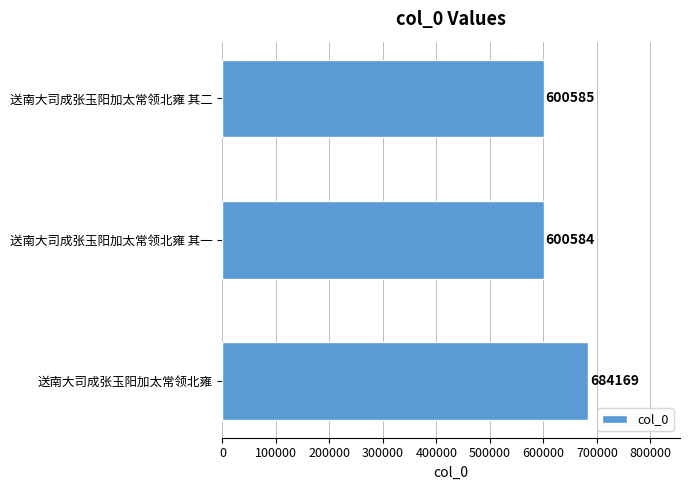

What is the minimum value shown in the chart?

600584